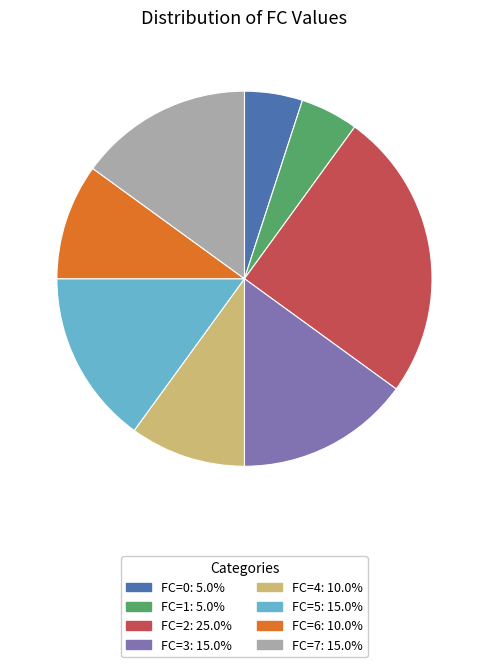

Which category has the biggest portion of the pie?

FC=2